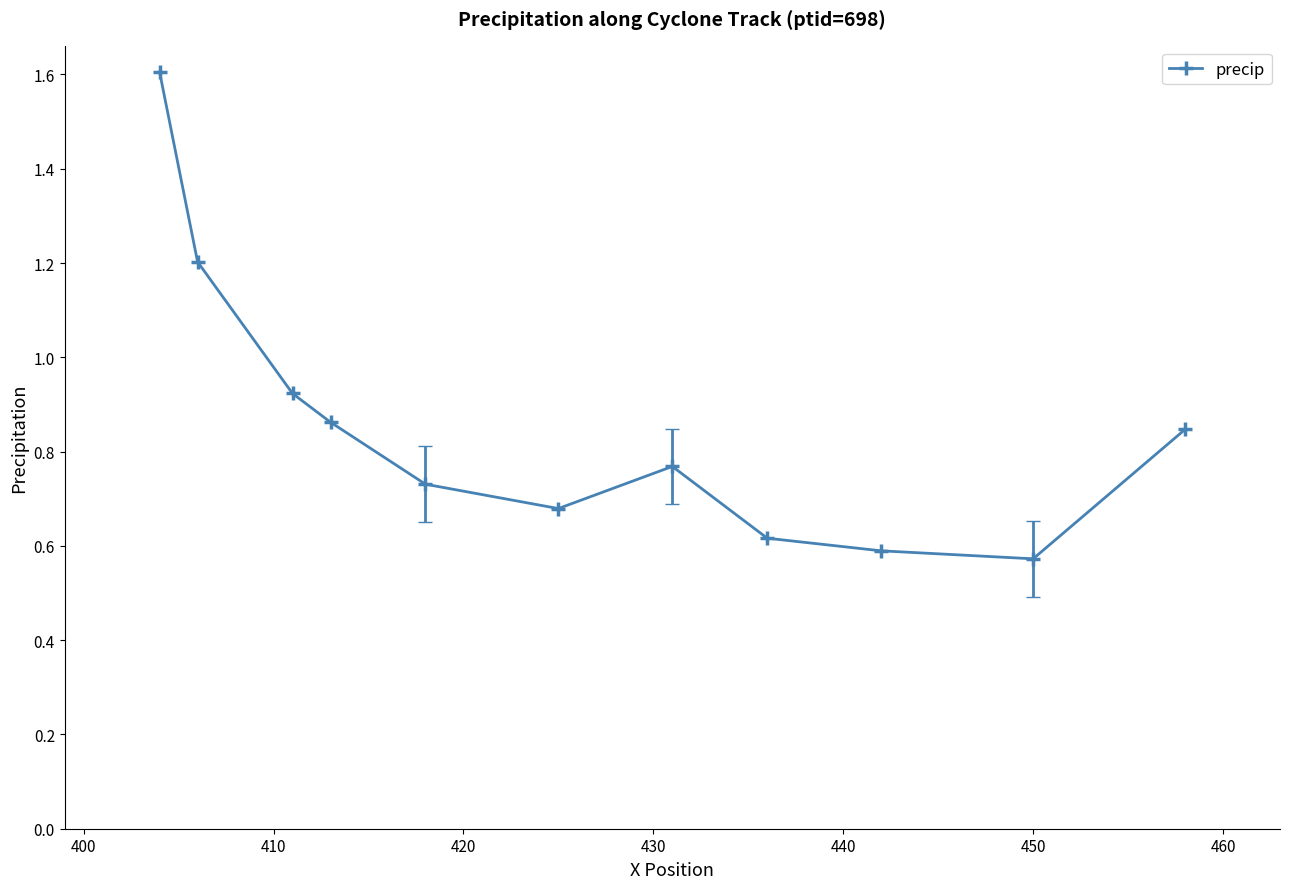

What is the value of the 2nd point from the left?

1.2